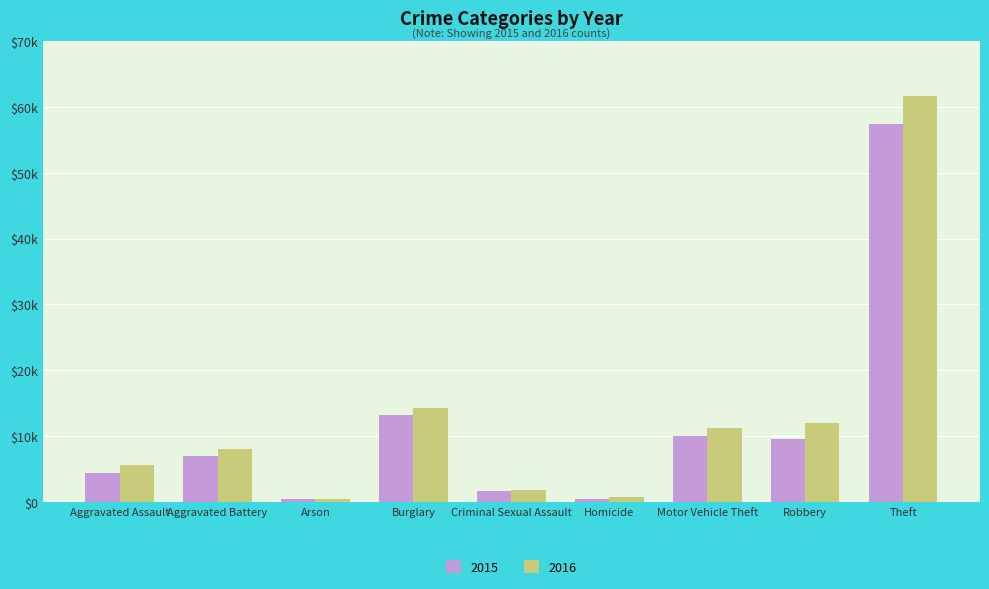

Which series changed the most between Burglary and Theft?

2016